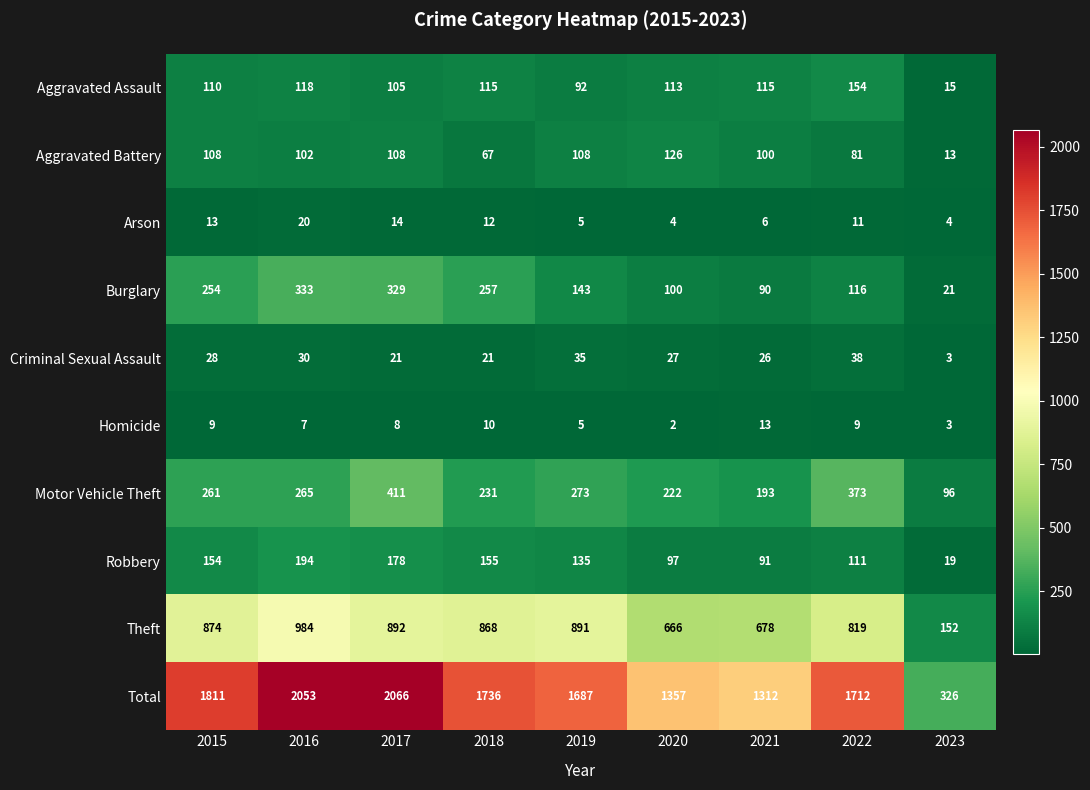

Rank the categories by Total value from highest to lowest.

2017, 2016, 2015, 2018, 2022, 2019, 2020, 2021, 2023